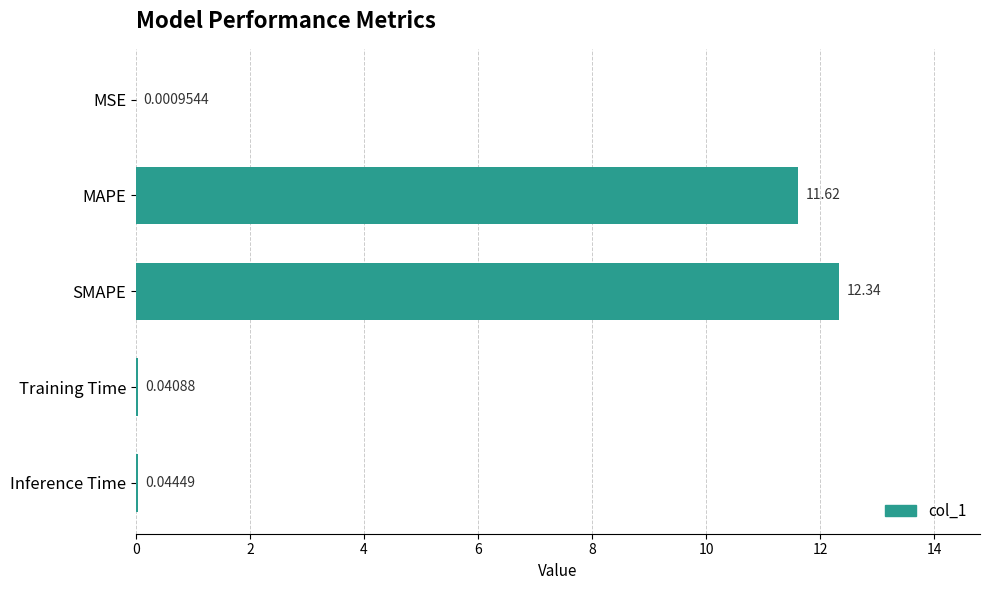

Which category has the highest value across all series?

SMAPE